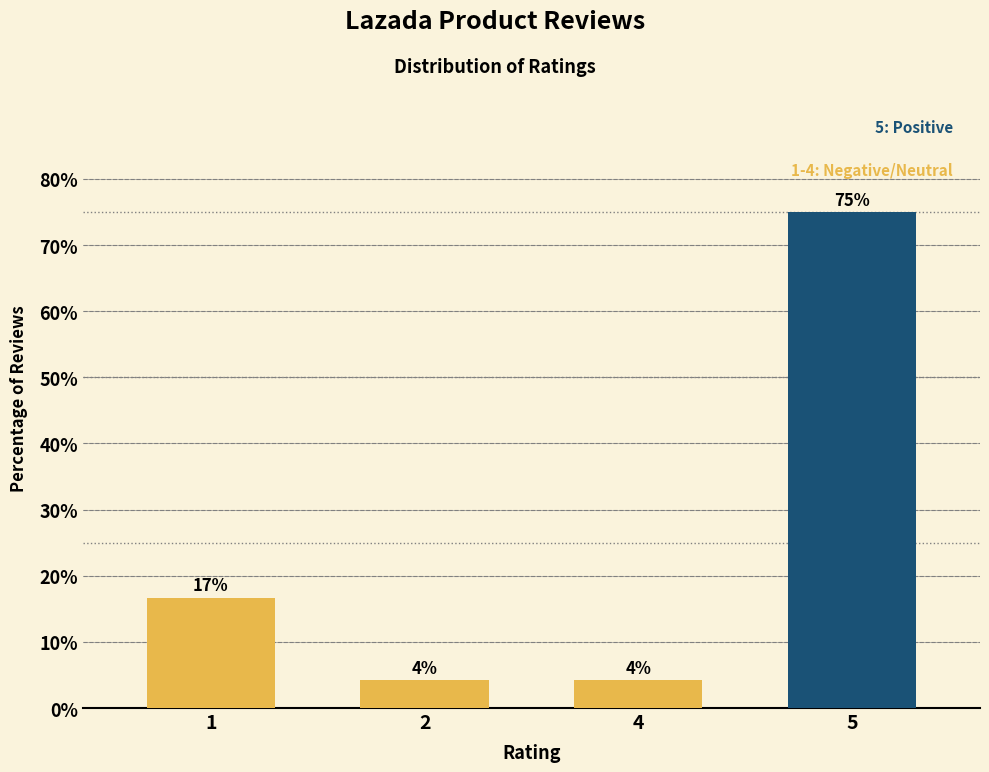

How many bars are there in total?

4